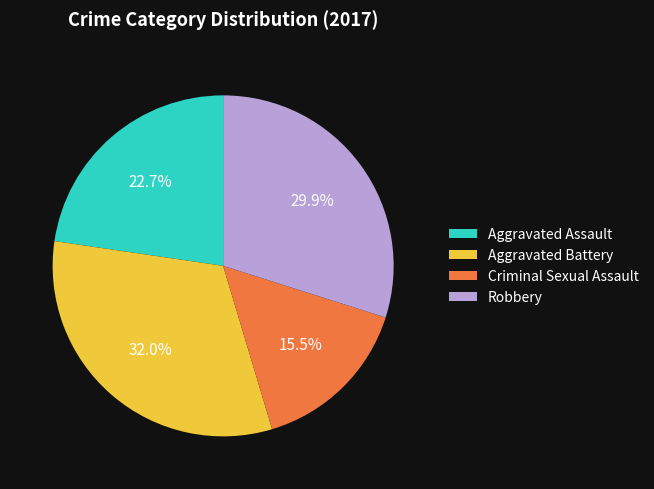

What is the ratio of the value at Aggravated Assault to the value at Robbery?

0.8